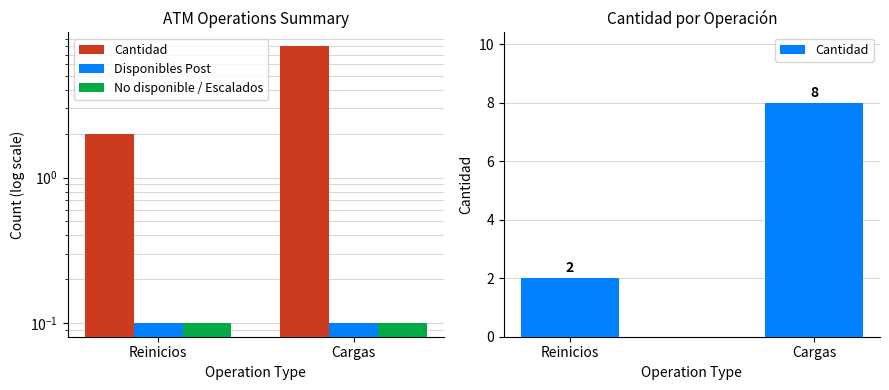

List the series in order of their peak value, highest first.

Cantidad, Disponibles Post, No disponible / Escalados